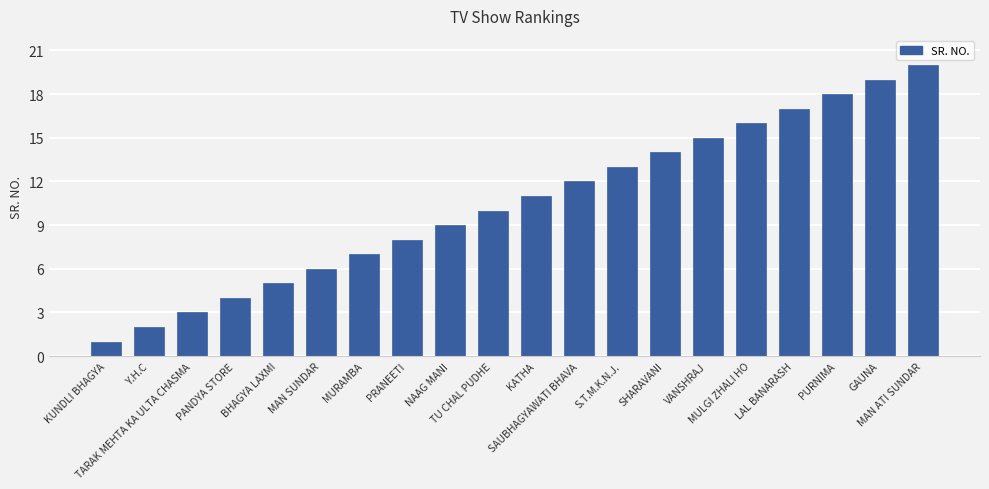

What is the minimum value shown in the chart?

1